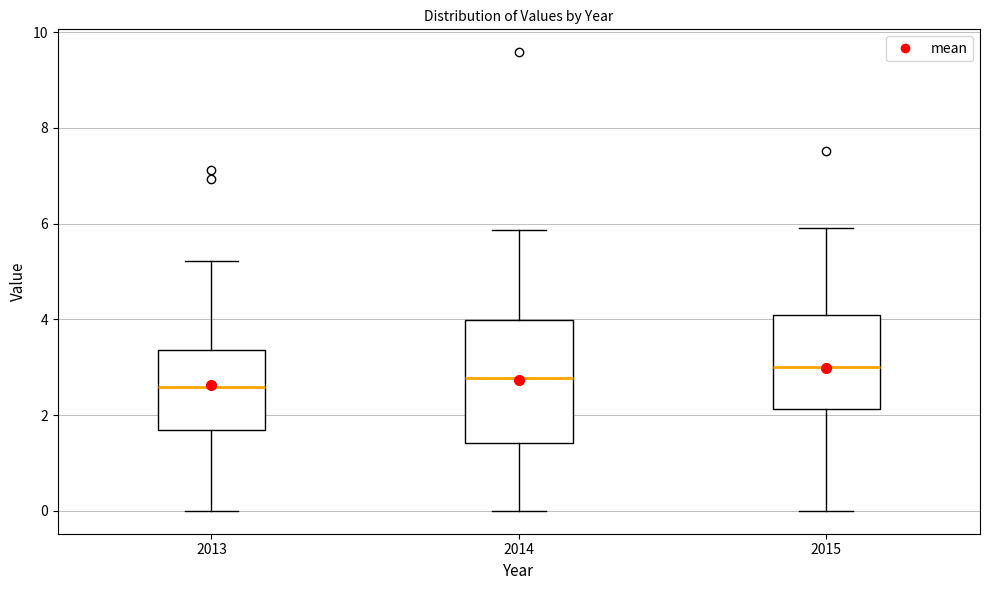

Which box is the tallest, from its lower edge to its upper edge?

2014